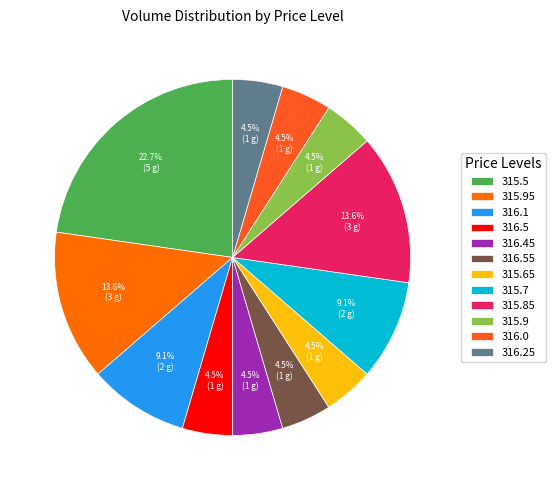

What is the smallest slice in the pie chart?

316.5